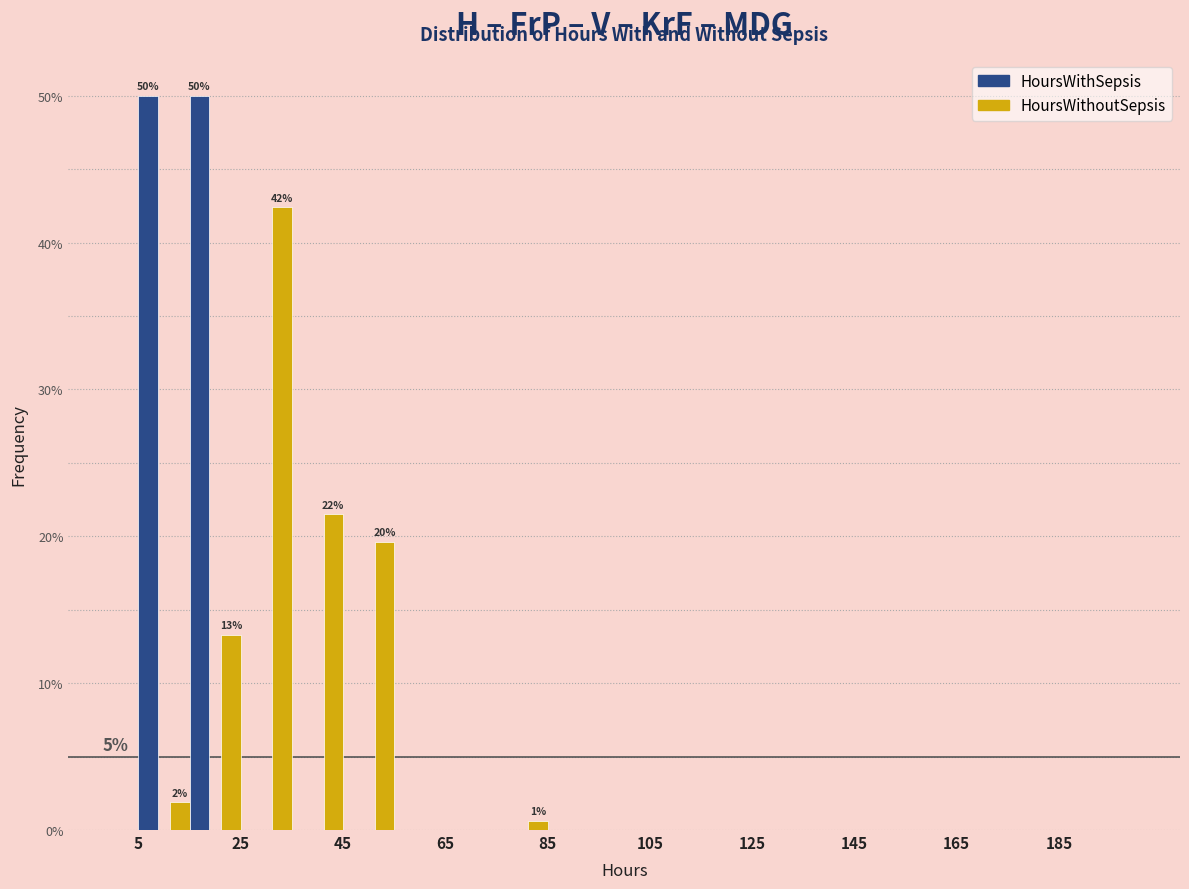

In the HoursWithoutSepsis series, which range on the x-axis has the tallest bar?

30 to 40